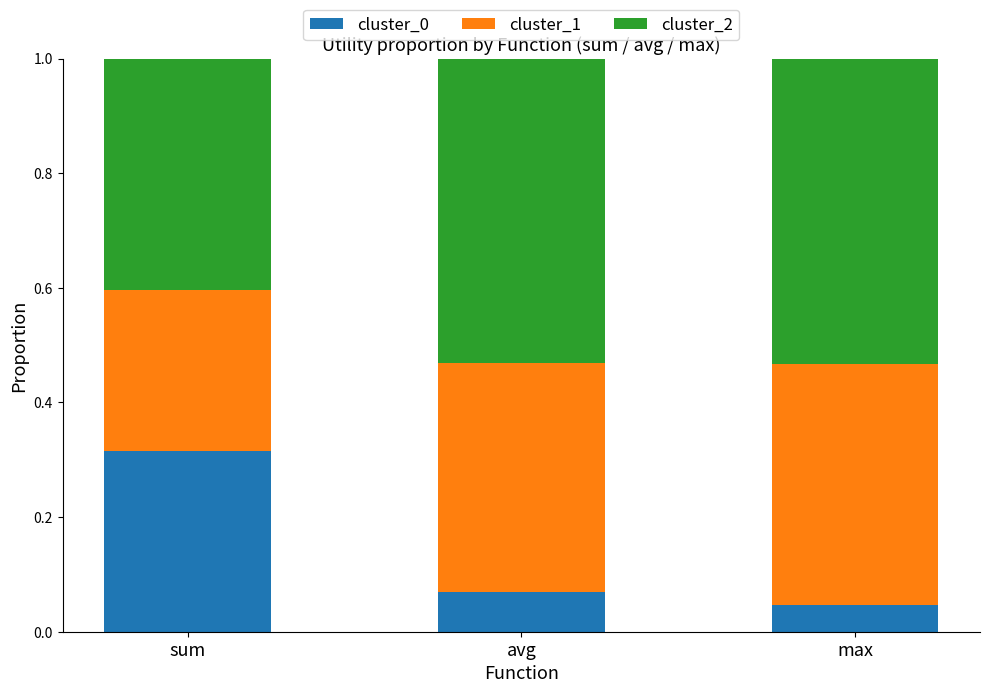

Count the cluster_0 values in the range 0 to 1.

3